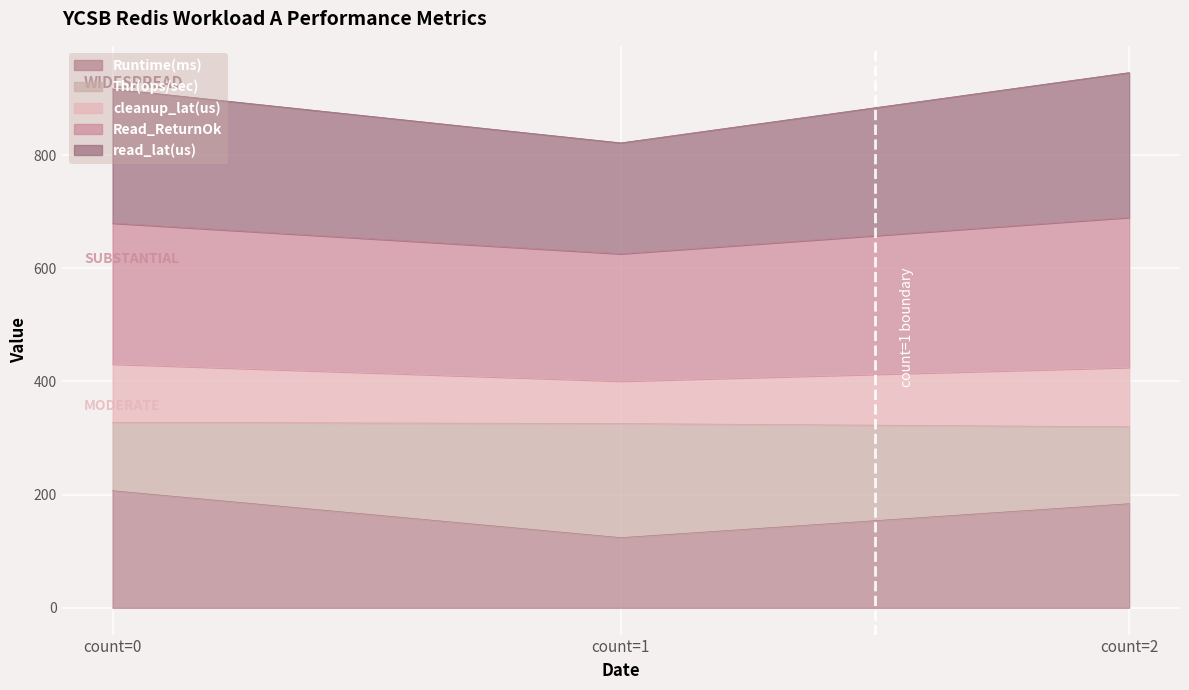

Does the chart display data point markers on the line(s)?

No